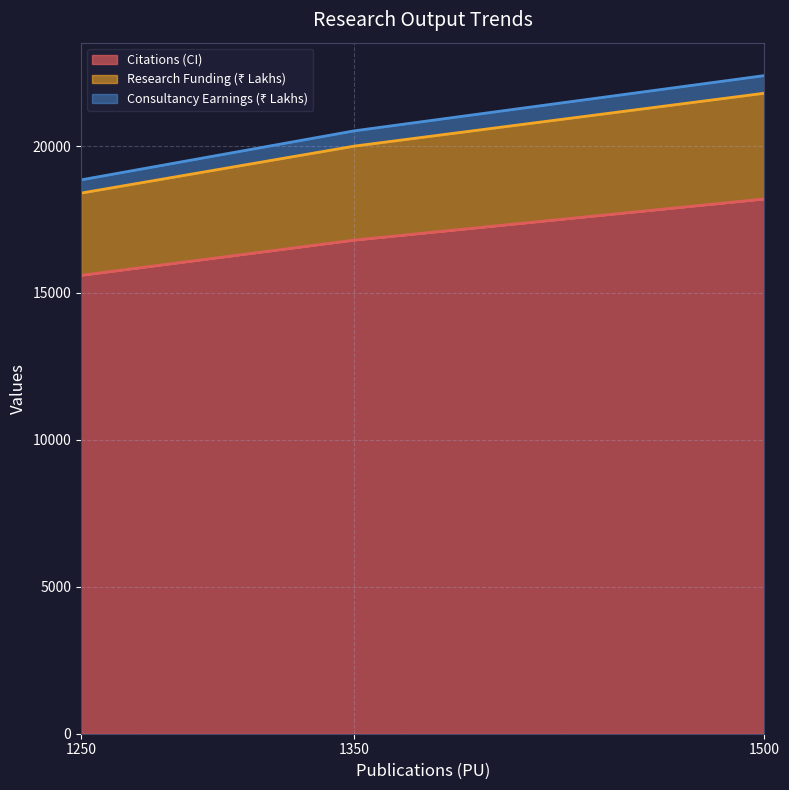

Is it true that Citations (CI) equals 11528 at 1500?

False